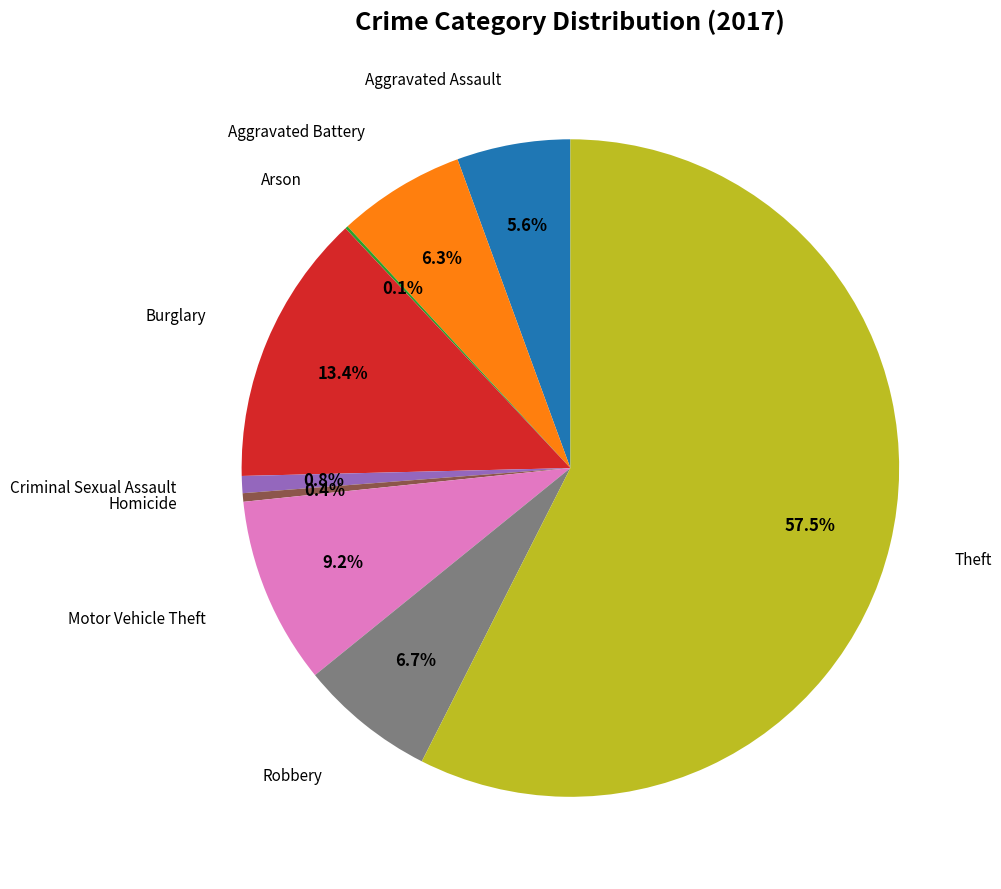

To the nearest percent, what is the difference between the largest and smallest slice percentages?

57%